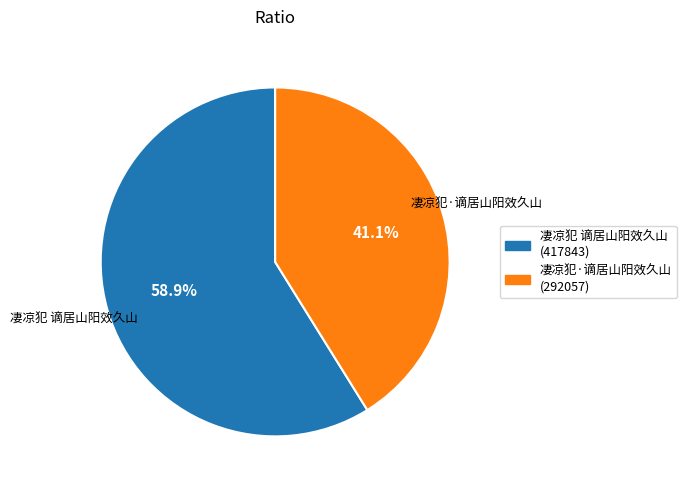

True or false: 凄凉犯 谪居山阳效久山 accounts for 59% of the total.

True